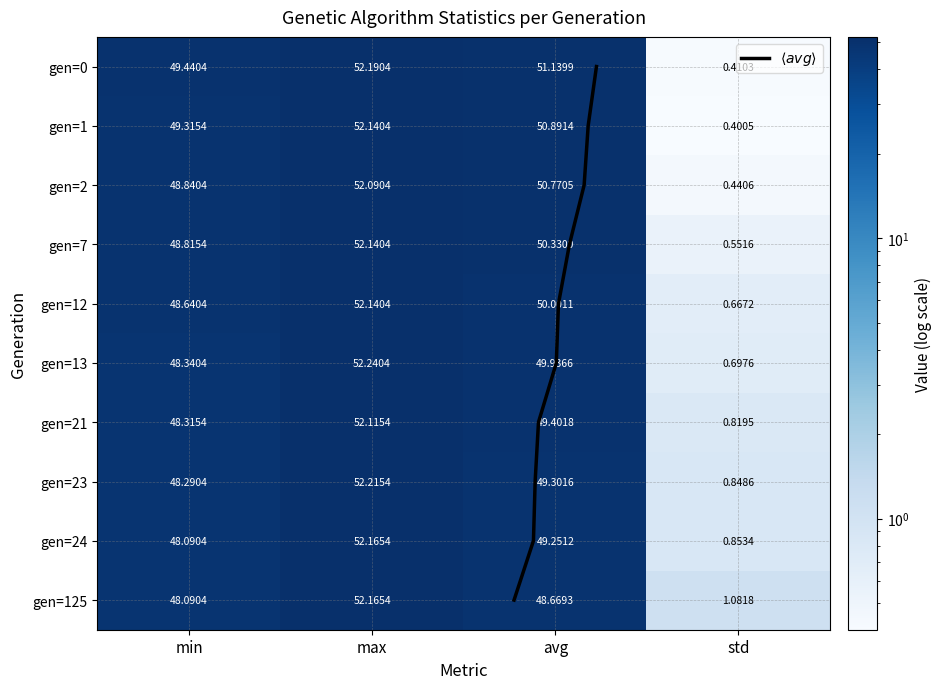

Reading left to right, extract all data points from this chart.

gen=0: 49.4	52.2	51.1	0.4
gen=1: 49.3	52.1	50.9	0.4
gen=2: 48.8	52.1	50.8	0.4
gen=7: 48.8	52.1	50.3	0.6
gen=12: 48.6	52.1	50.0	0.7
gen=13: 48.3	52.2	49.9	0.7
gen=21: 48.3	52.1	49.4	0.8
gen=23: 48.3	52.2	49.3	0.8
gen=24: 48.1	52.2	49.3	0.9
gen=125: 48.1	52.2	48.7	1.1